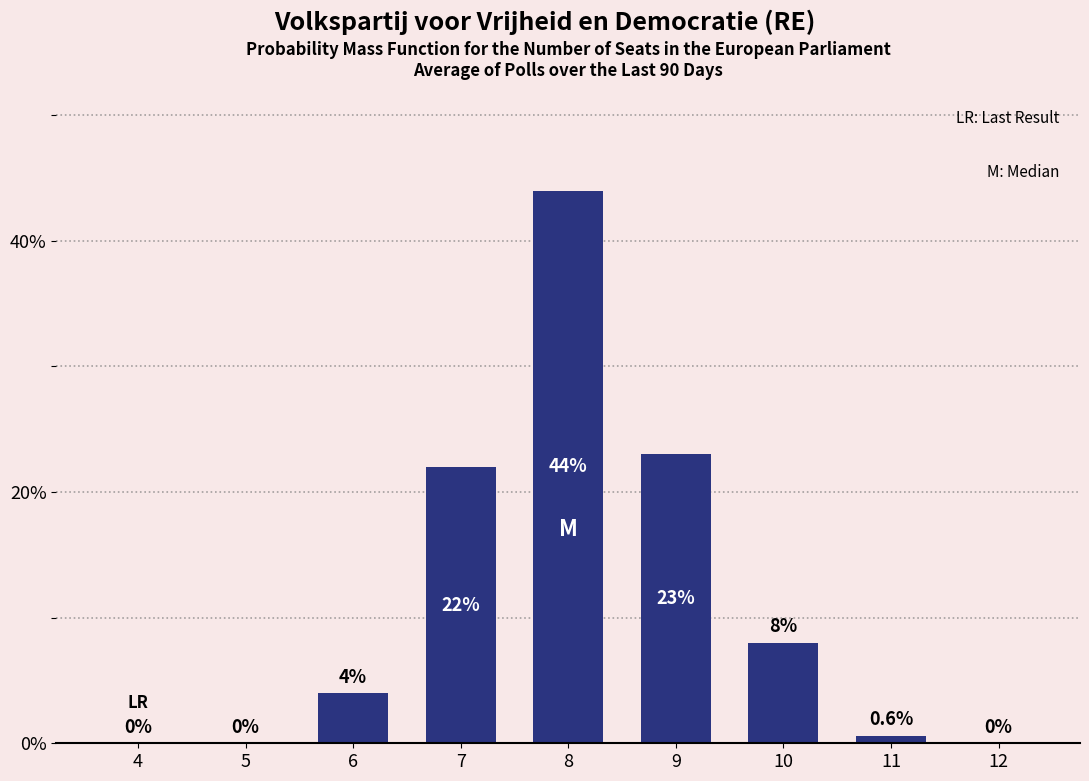

Reading left to right, transcribe all the data shown in this chart.

4=0.0	5=0.0	6=4.0	7=22.0	8=44.0	9=23.0	10=8.0	11=0.6	12=0.0